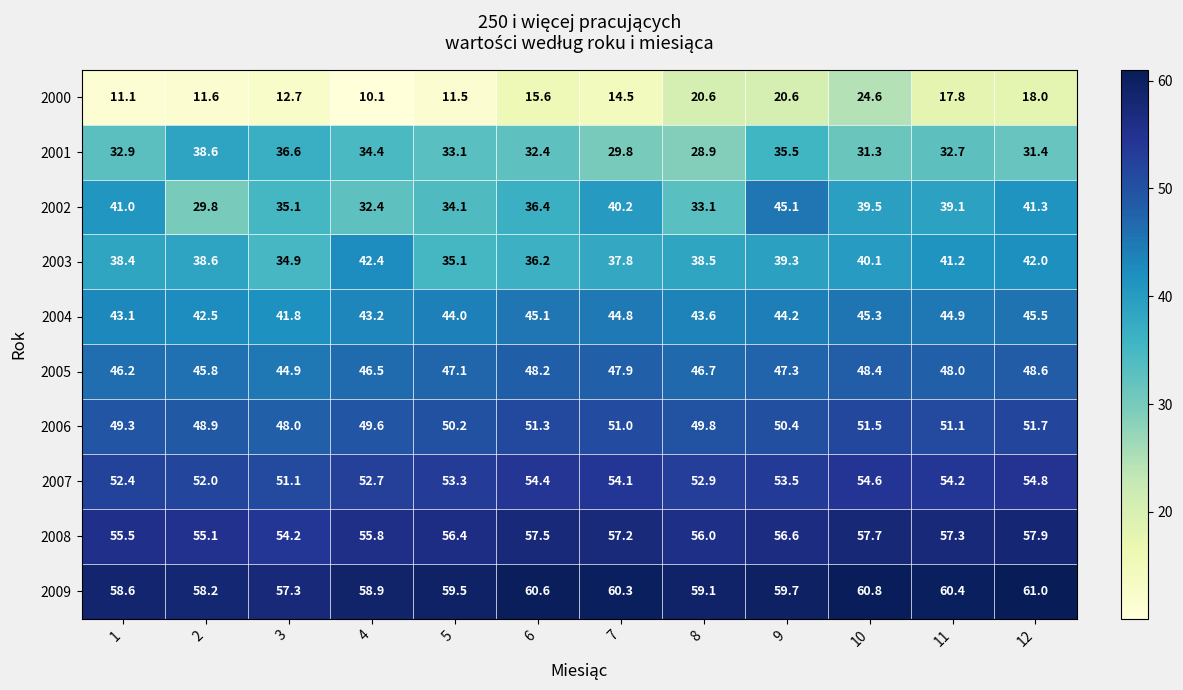

List the labels in order of 2001 value, largest first.

2, 3, 9, 4, 5, 1, 11, 6, 12, 10, 7, 8